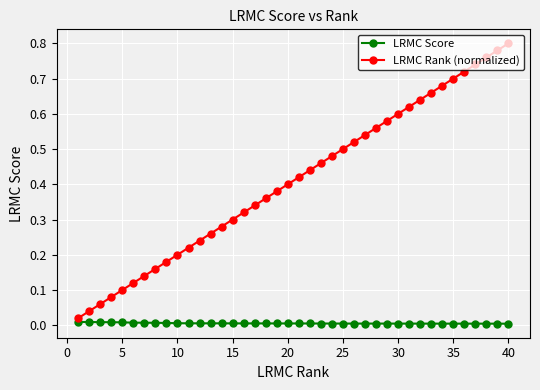

Which series has the widest spread of values?

LRMC Rank (normalized)